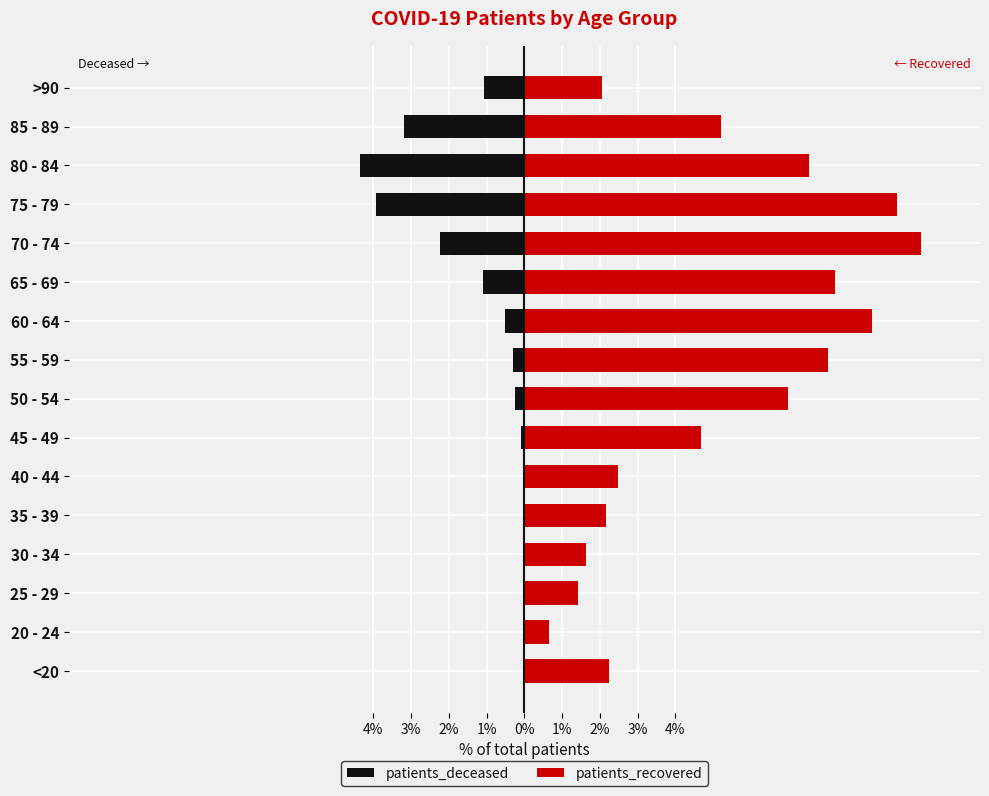

Reading right to left, transcribe all the data shown in this chart.

patients_deceased: -1.1	-3.2	-4.3	-3.9	-2.2	-1.1	-0.5	-0.3	-0.2	-0.1	-0.0	-0.0	-0.0	0.0	0.0	-0.0
patients_recovered: 2.1	5.2	7.5	9.9	10.5	8.2	9.2	8.0	7.0	4.7	2.5	2.2	1.6	1.4	0.6	2.2